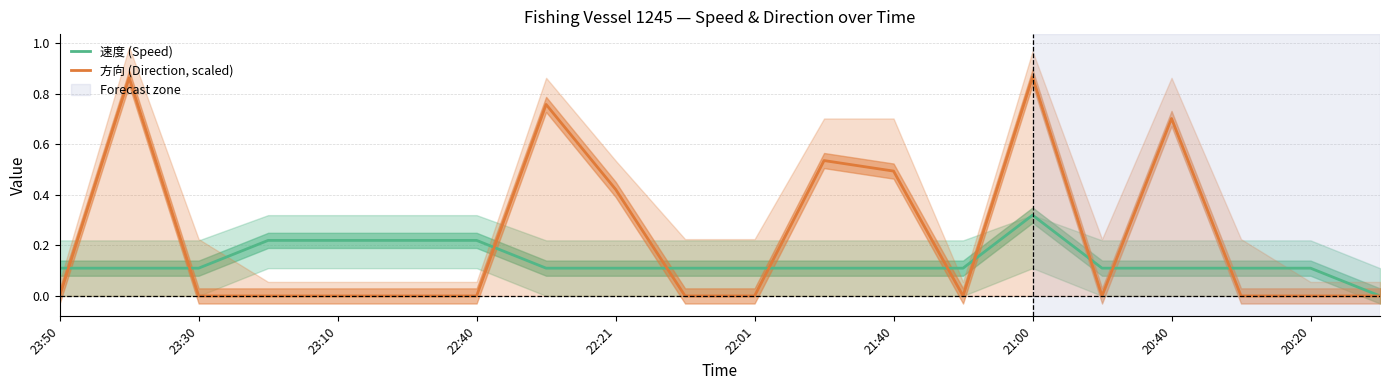

How many intersections are there between 速度 (Speed) and 方向 (Direction, scaled)?

10